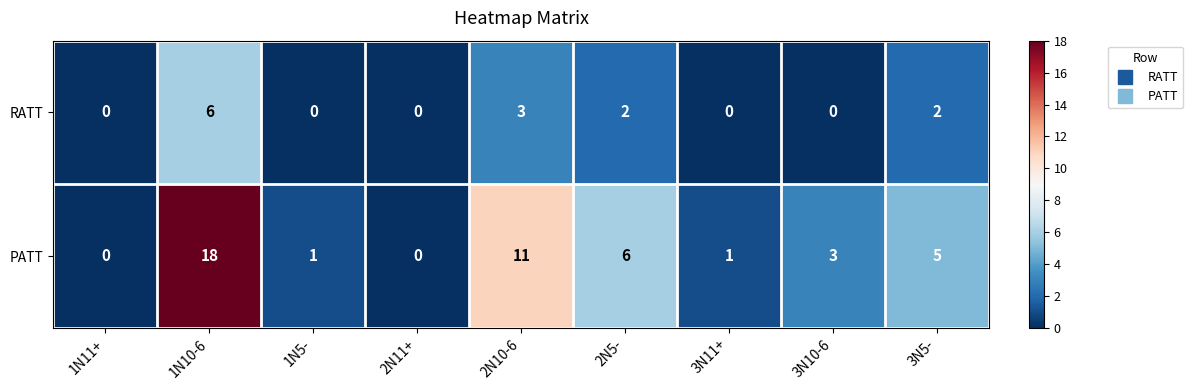

What is the difference between the second highest and second lowest values in the RATT series?

3